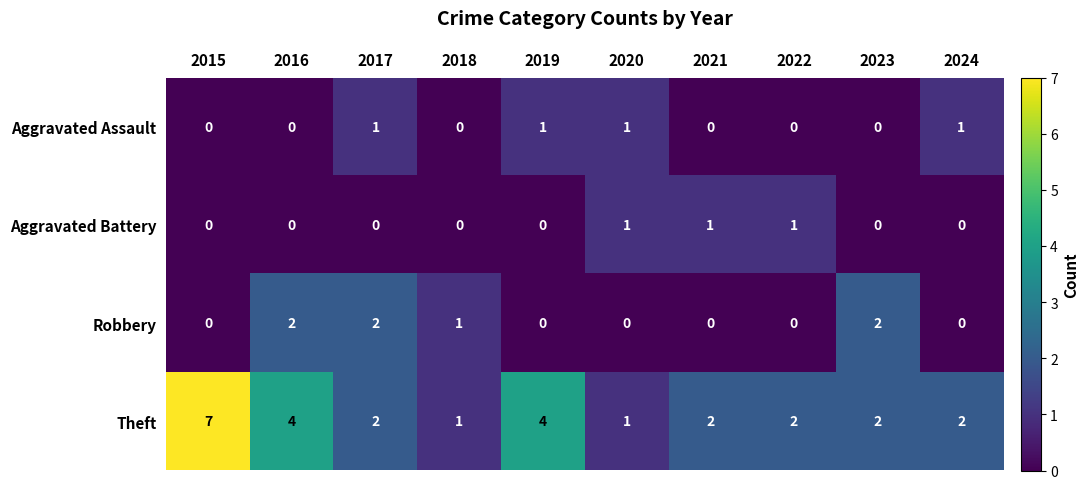

Which series has the widest spread of values?

Theft